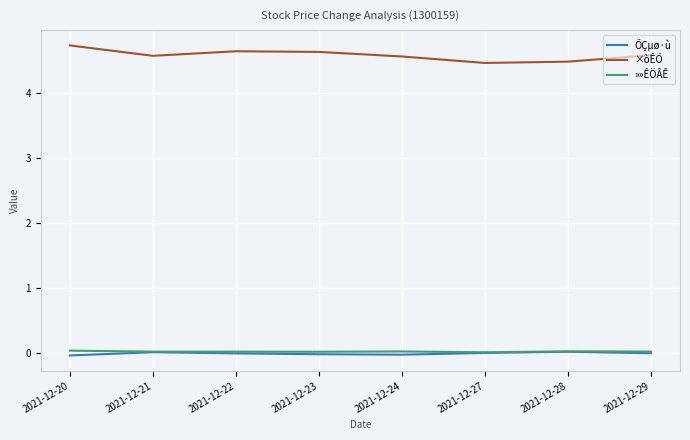

True or false: ×òÊÕ and »»ÊÖÂÊ intersect in this chart.

False